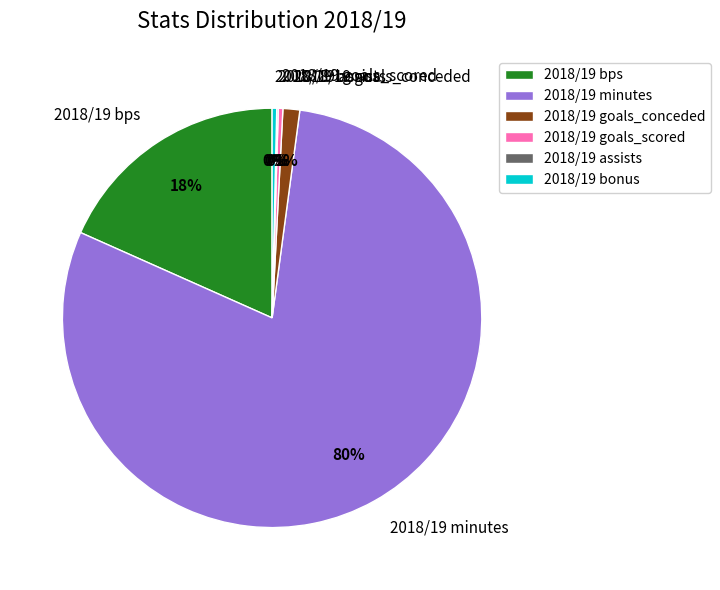

Which slice represents more than half of the pie?

2018/19 minutes